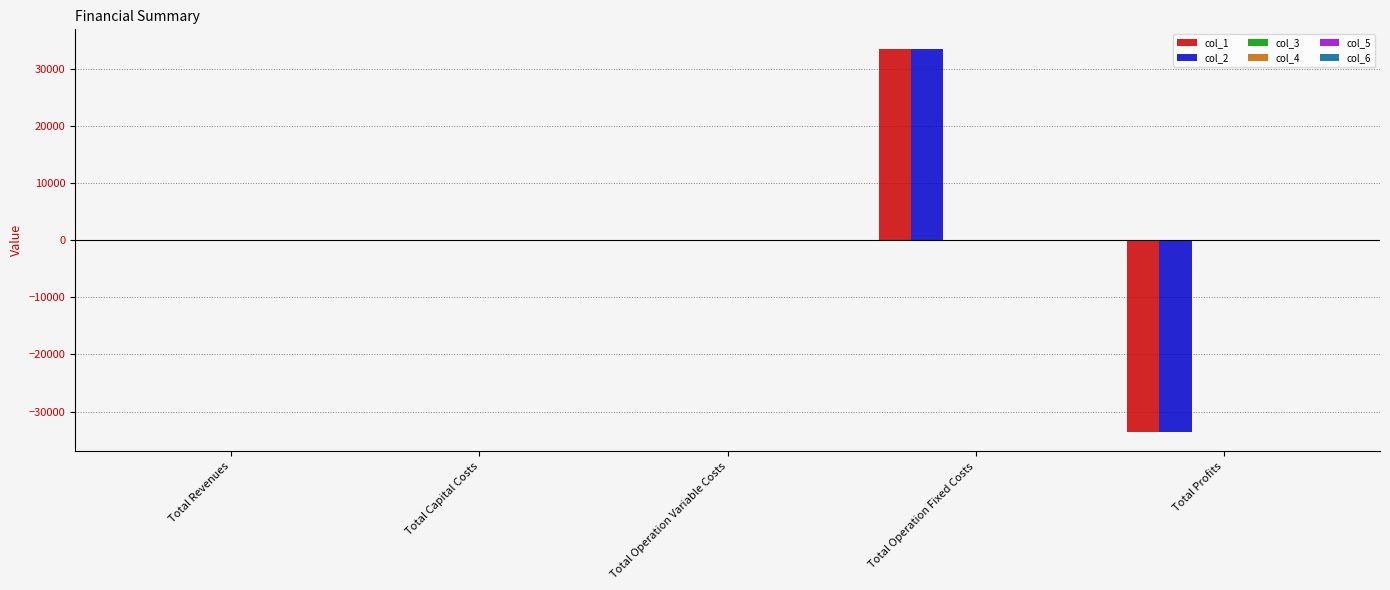

What is the greatest value displayed?

33627.6